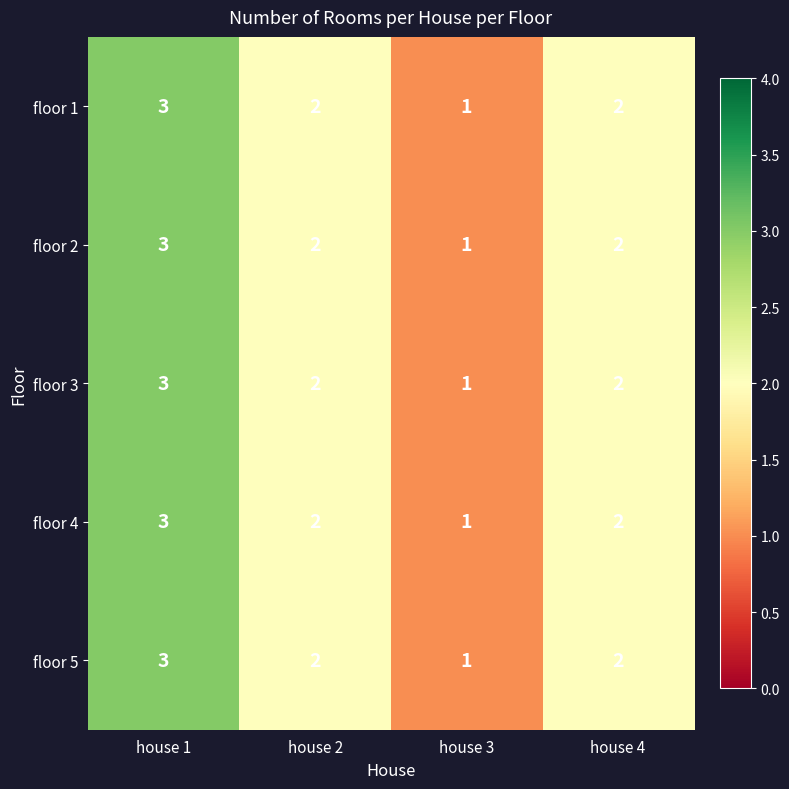

What is the sum of all floor 1 values?

8